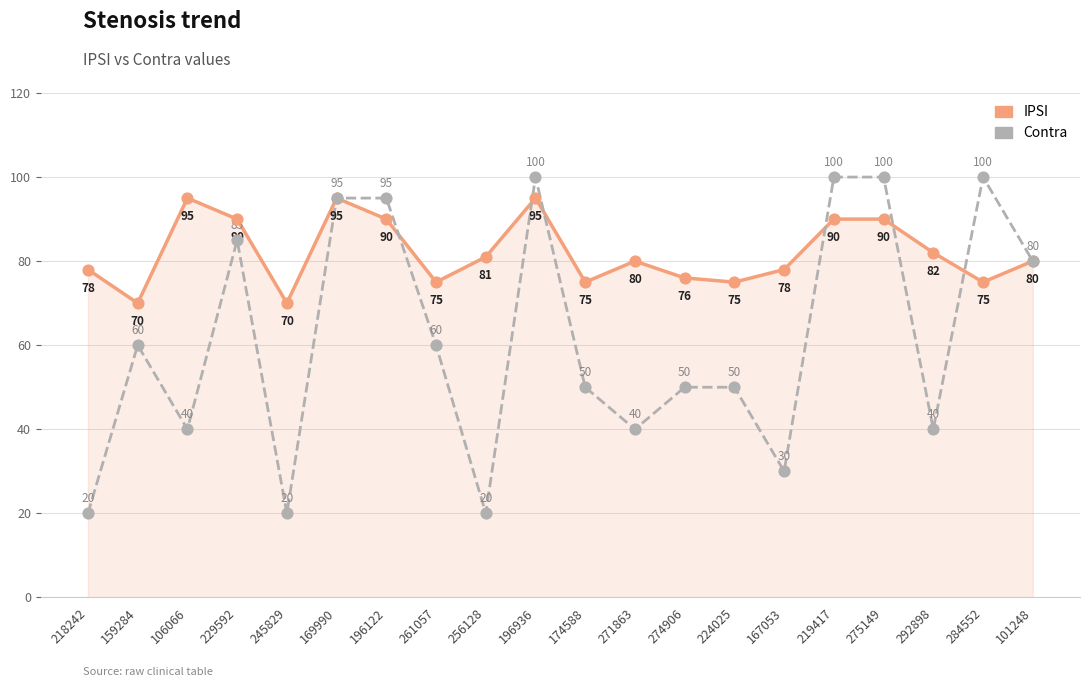

Is the value of IPSI at 275149 greater than the value of Contra at 159284?

Yes